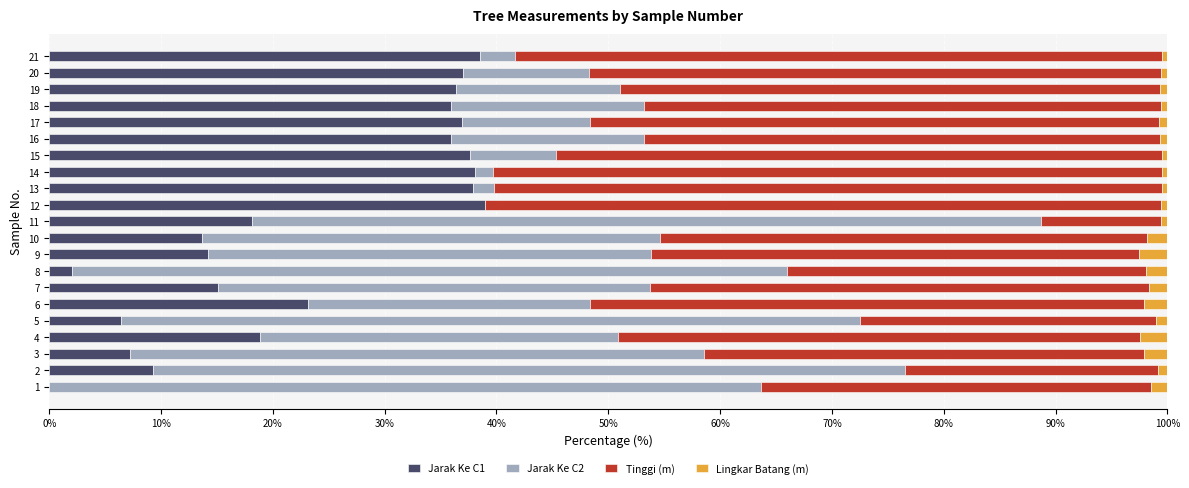

The value of Jarak Ke C1 at 7 is 25.0. True or false?

False